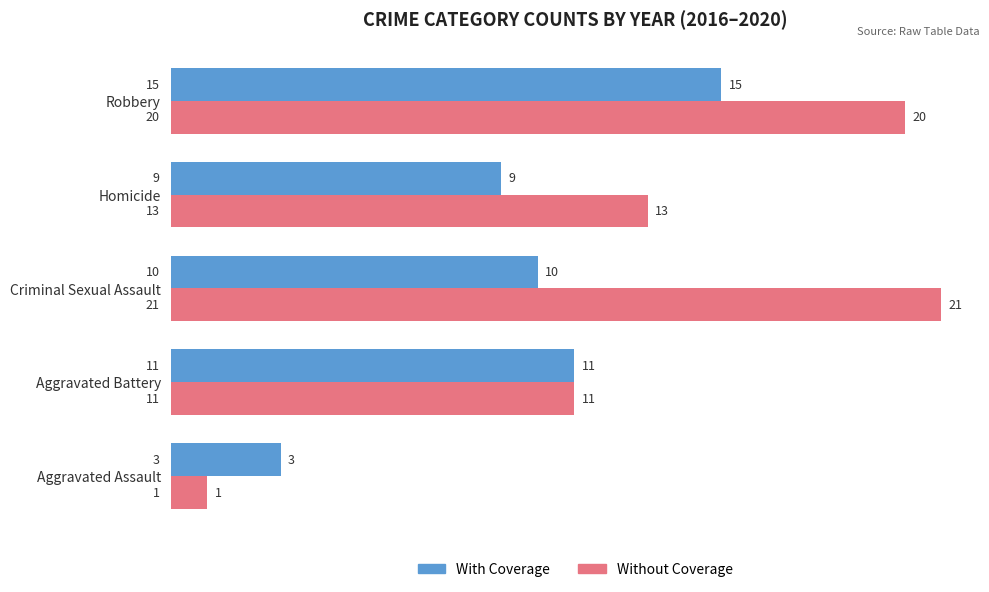

What is the lowest value of the With Coverage series?

3